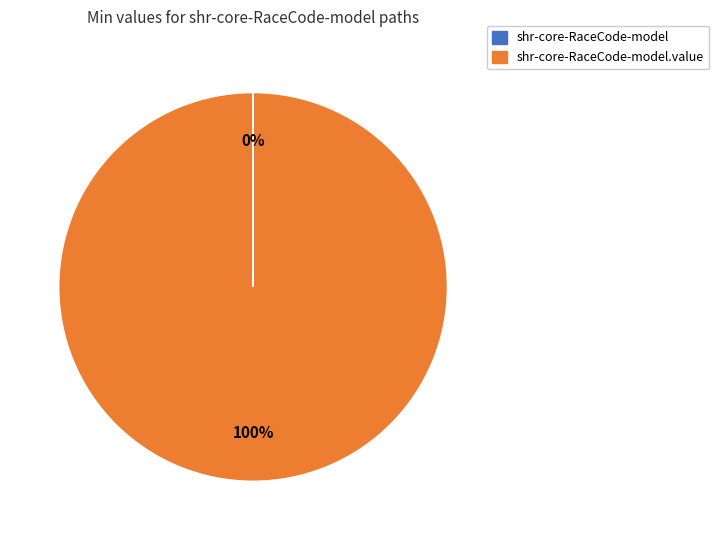

To the nearest percent, what is the difference between the largest and smallest slice percentages?

100%